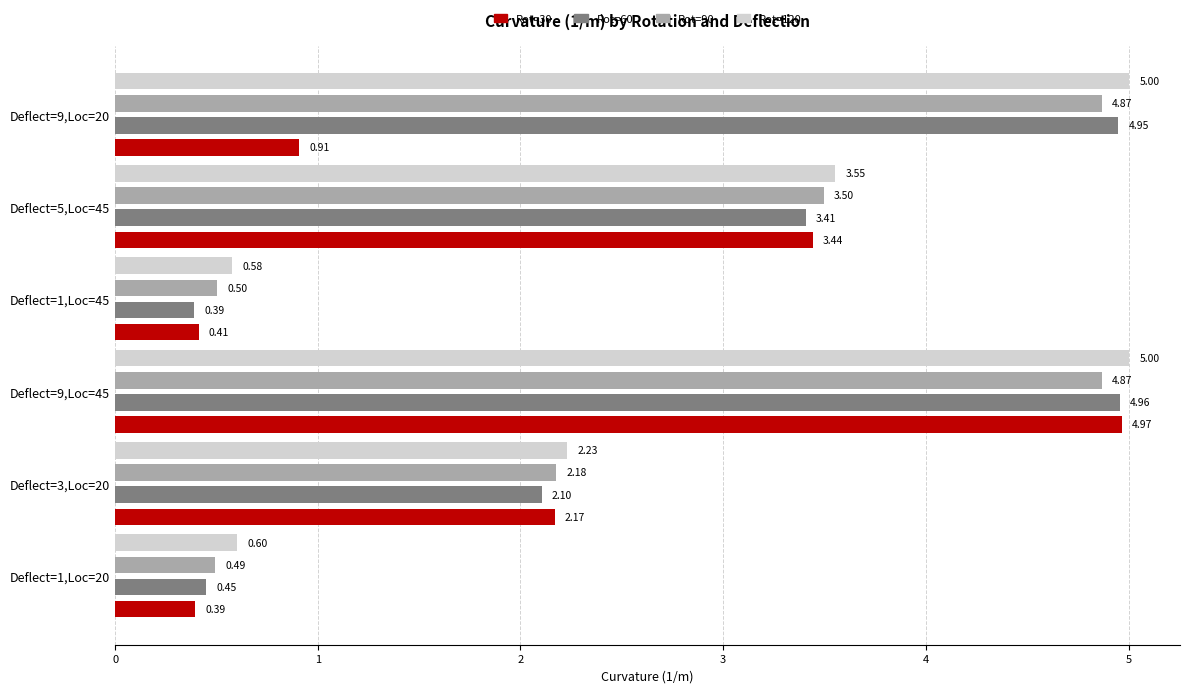

What is the average value of the Rot=60 series?

2.7